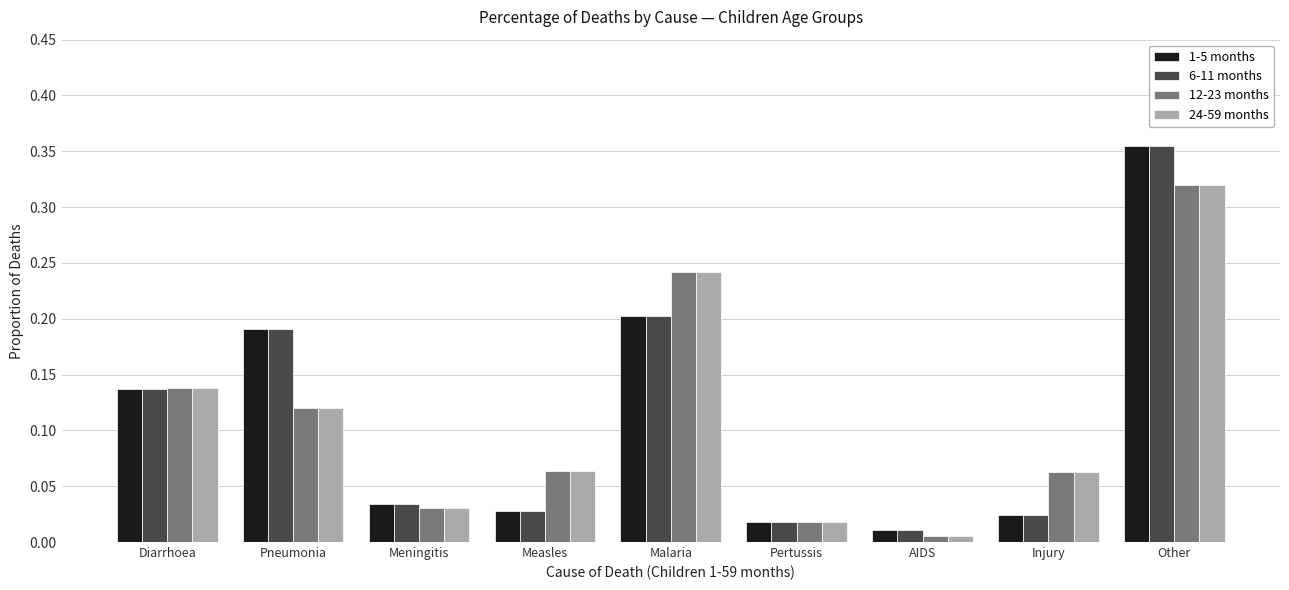

Are the bars horizontal?

No